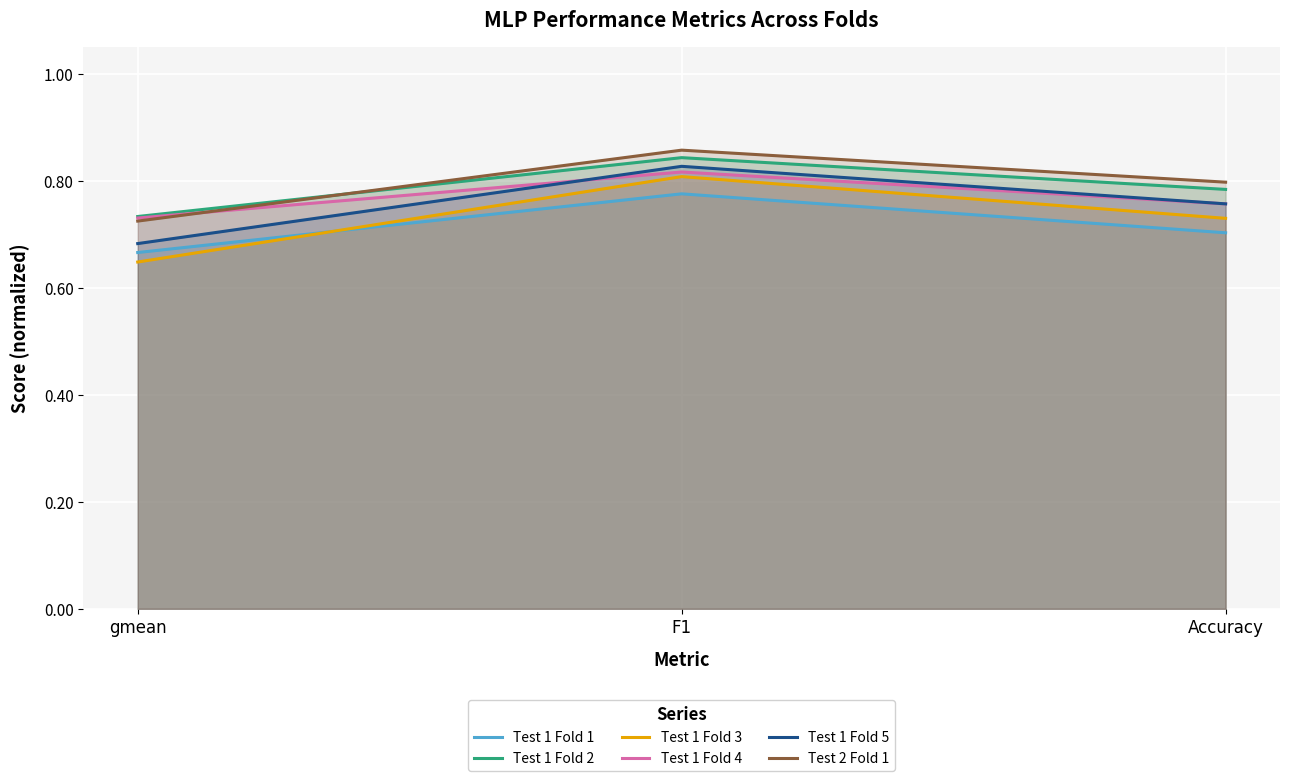

Is it true that Test 1 Fold 3 equals 0.3 at Accuracy?

False